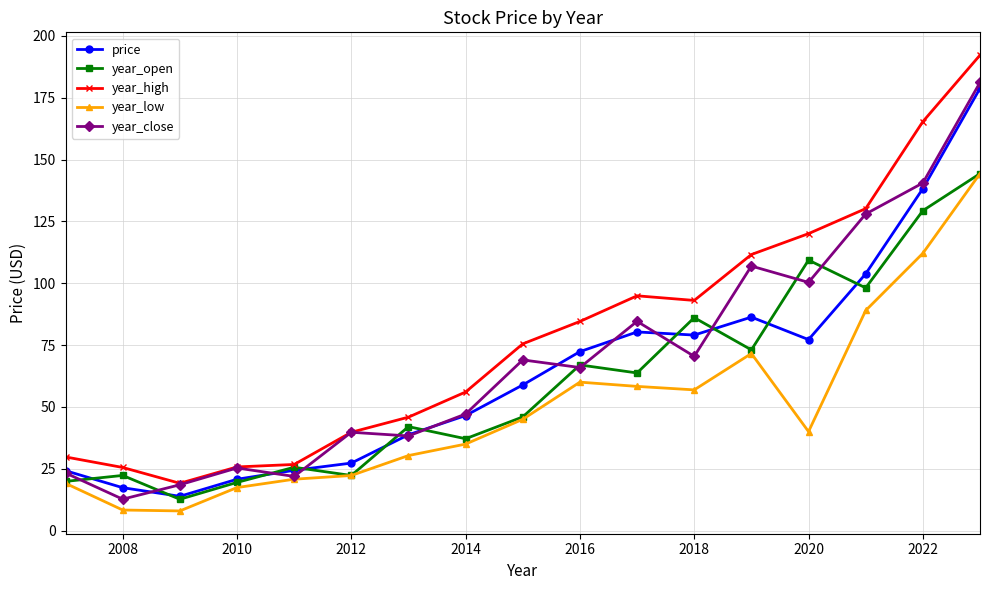

What is the minimum value for year_close?

12.7